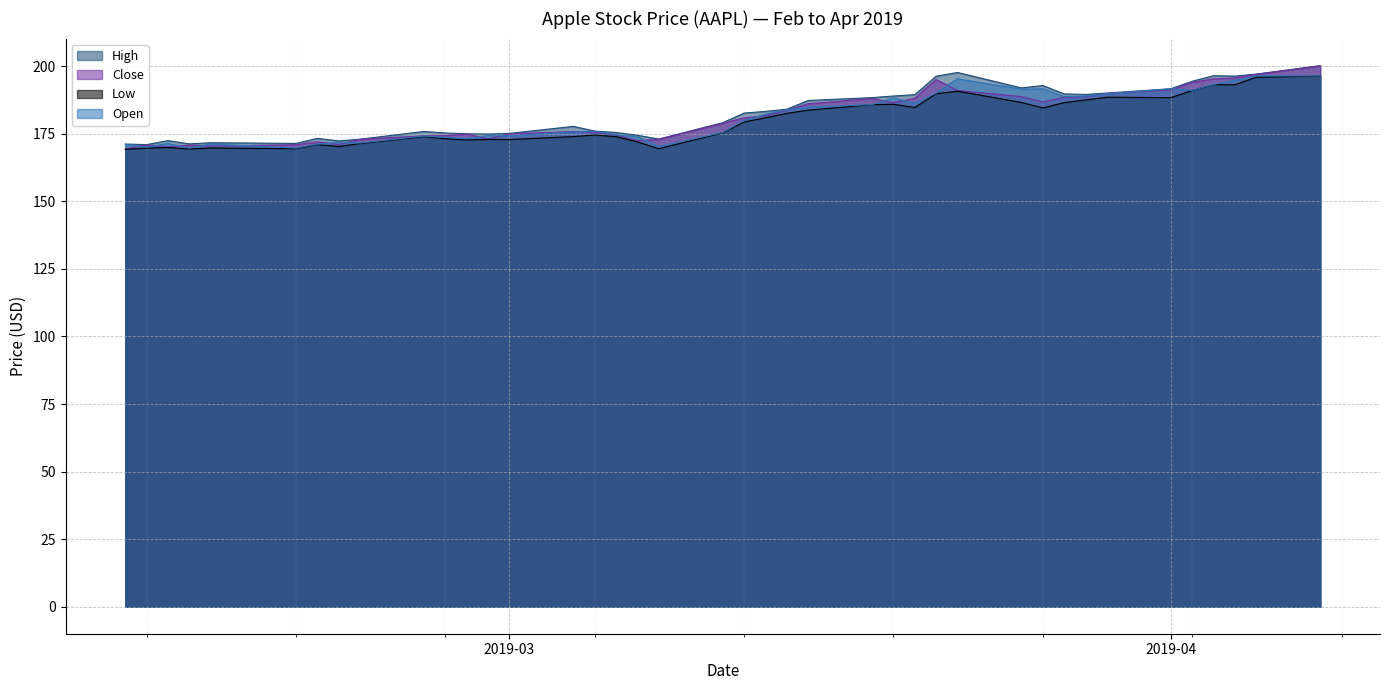

Which category has the lowest value in the Open series?

2019-02-14